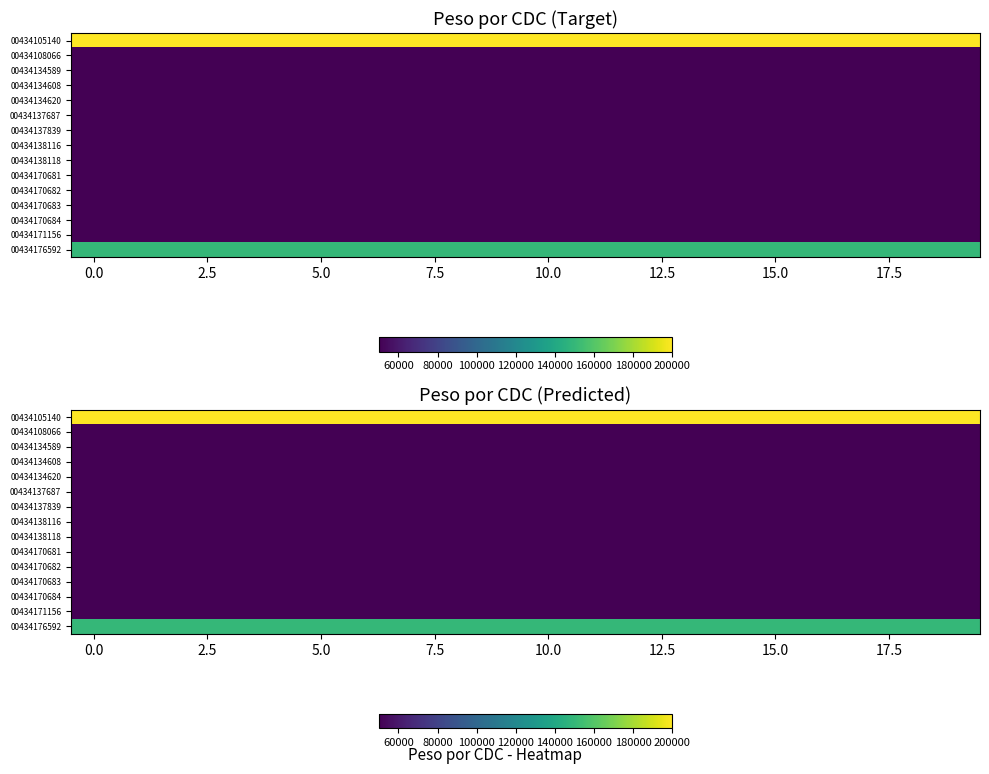

What is the difference between the highest and lowest values at 12?

150000